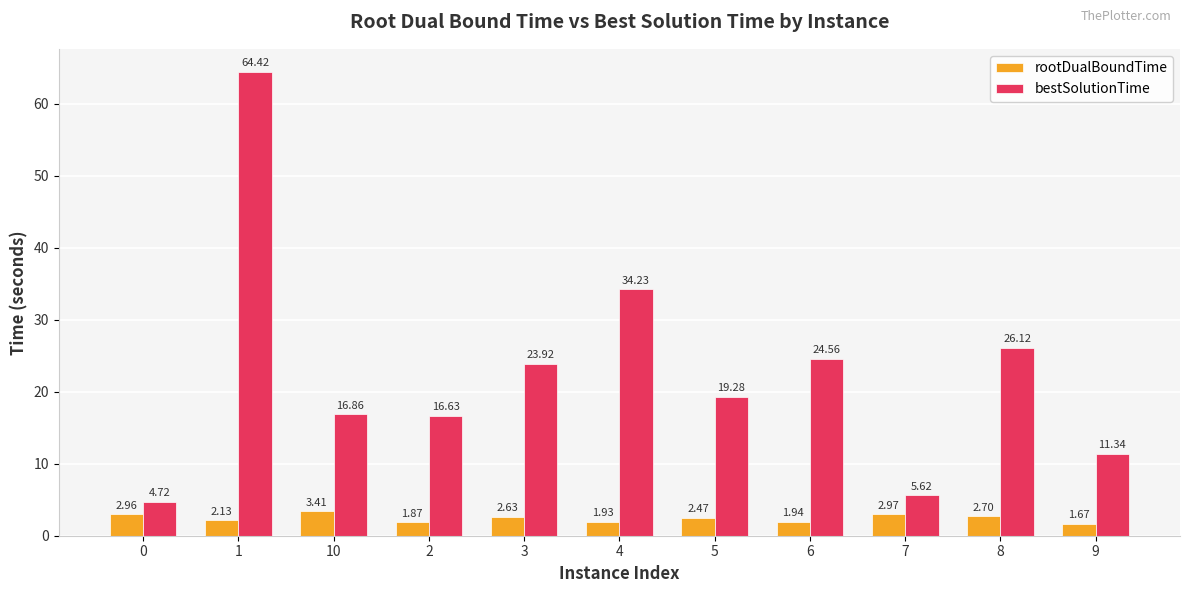

Rank the categories by rootDualBoundTime value from highest to lowest.

10, 7, 0, 8, 3, 5, 1, 6, 4, 2, 9